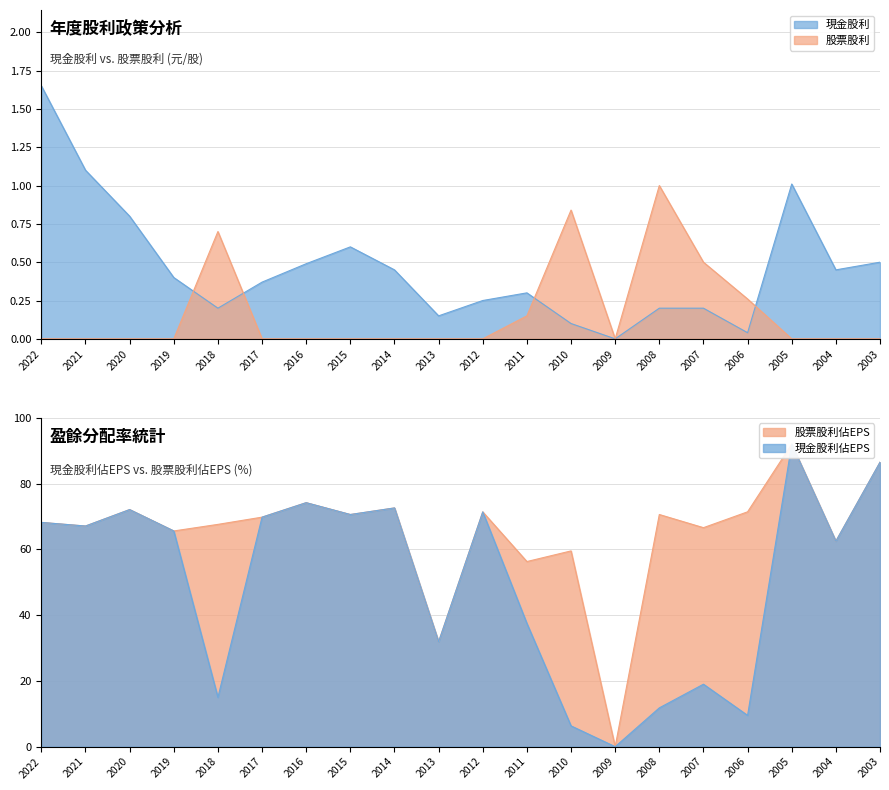

Rank the categories by 現金股利 value from lowest to highest.

2009, 2006, 2010, 2013, 2018, 2008, 2007, 2012, 2011, 2017, 2019, 2014, 2004, 2016, 2003, 2015, 2020, 2005, 2021, 2022